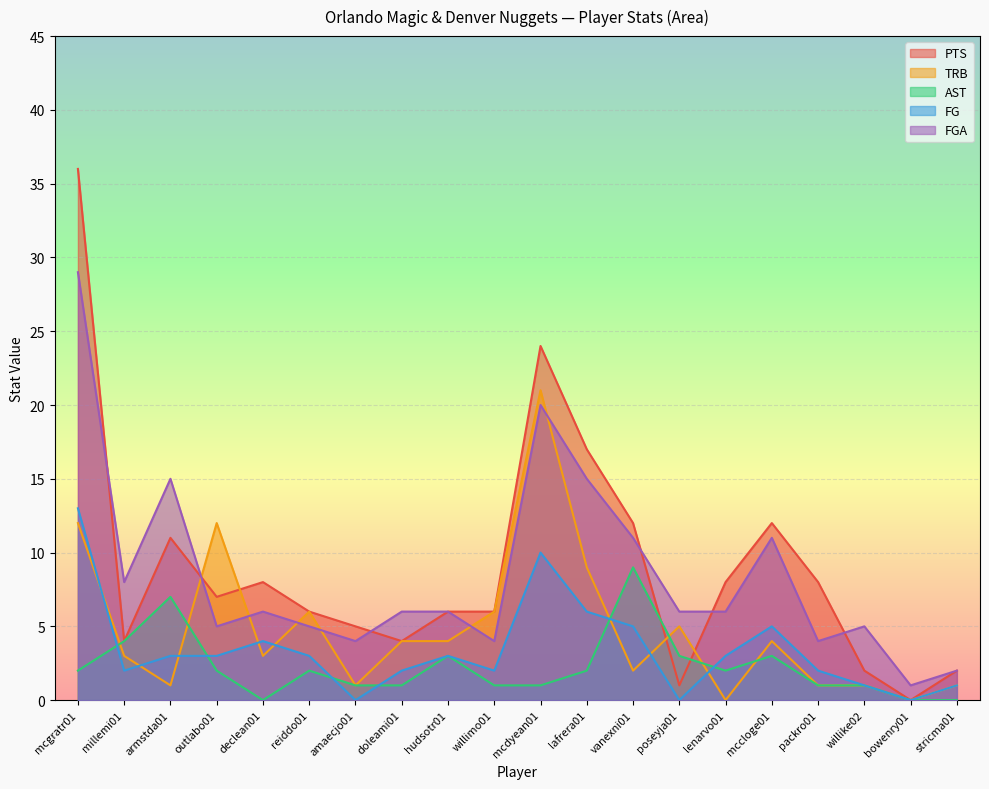

What position from the left is lafrera01?

12